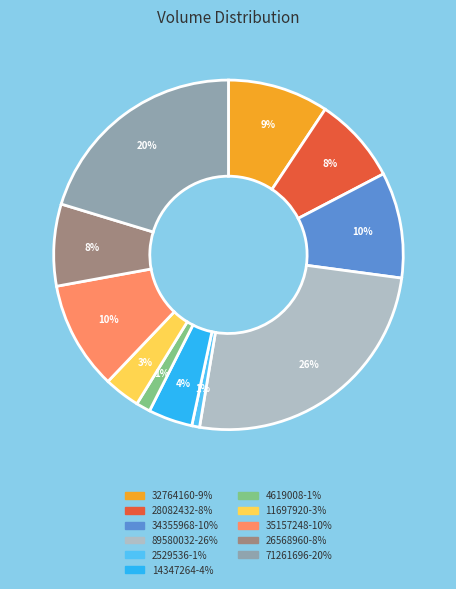

What is the smallest slice in the pie chart?

2529536